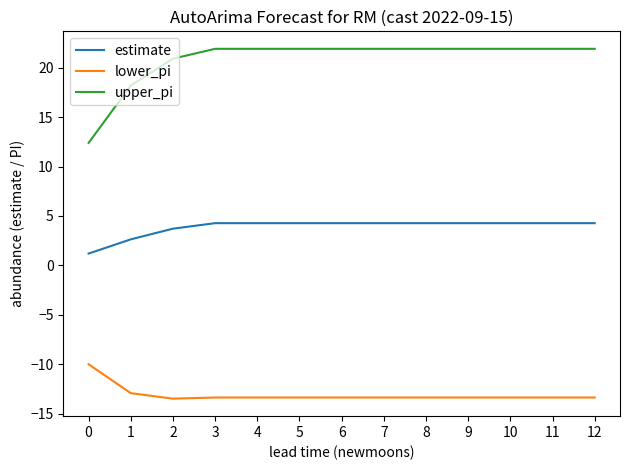

What is the maximum value for estimate?

4.3